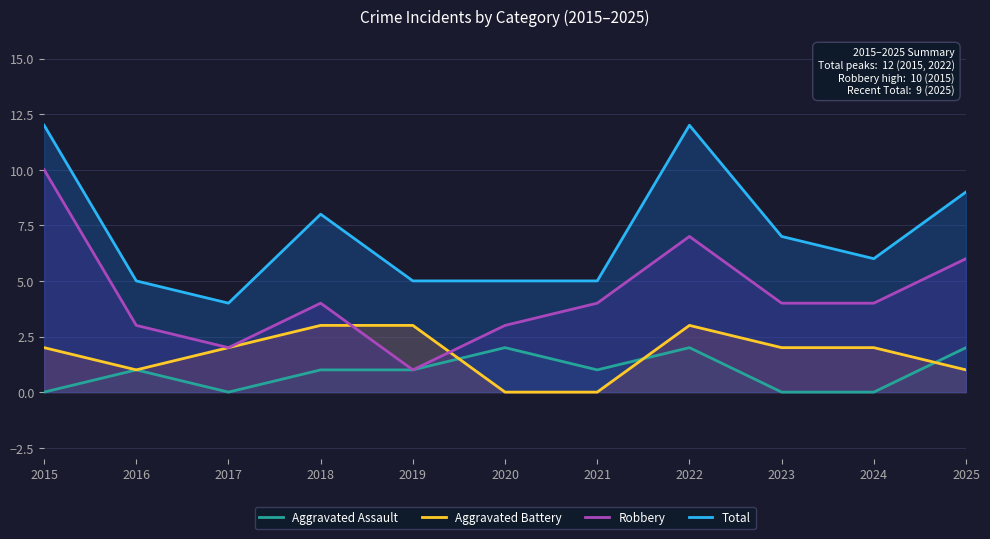

At which category does Robbery reach its first local peak?

2018